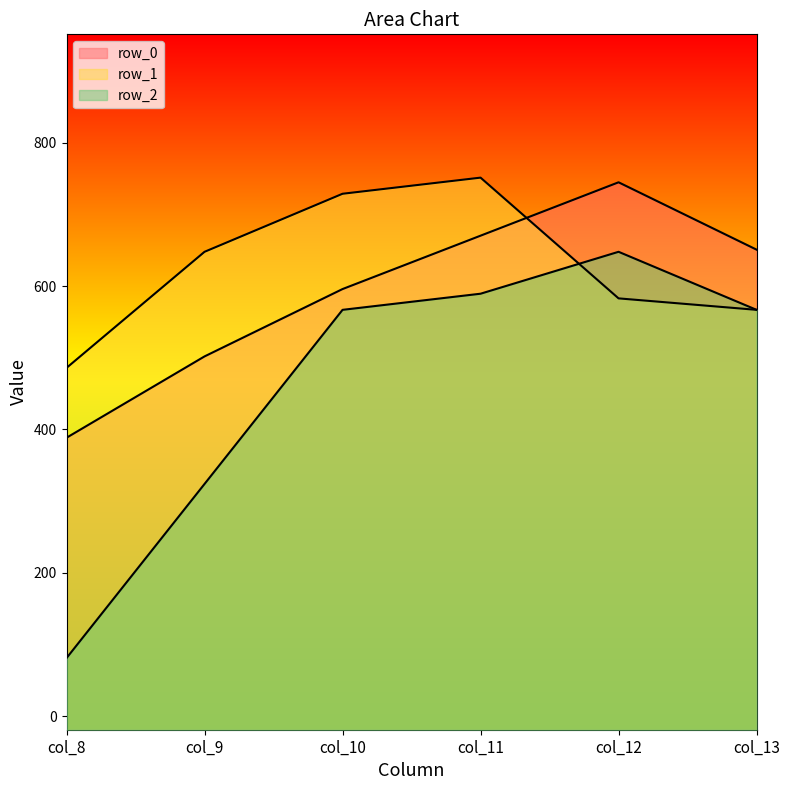

What is the difference between the row_2 values at col_12 and col_13?

81.0